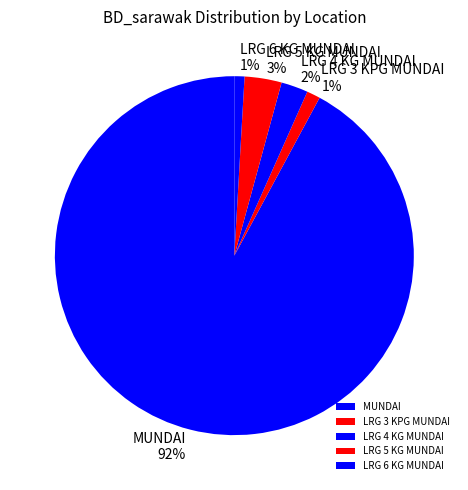

Is the sum of LRG 5 KG MUNDAI and LRG 4 KG MUNDAI greater than half?

No